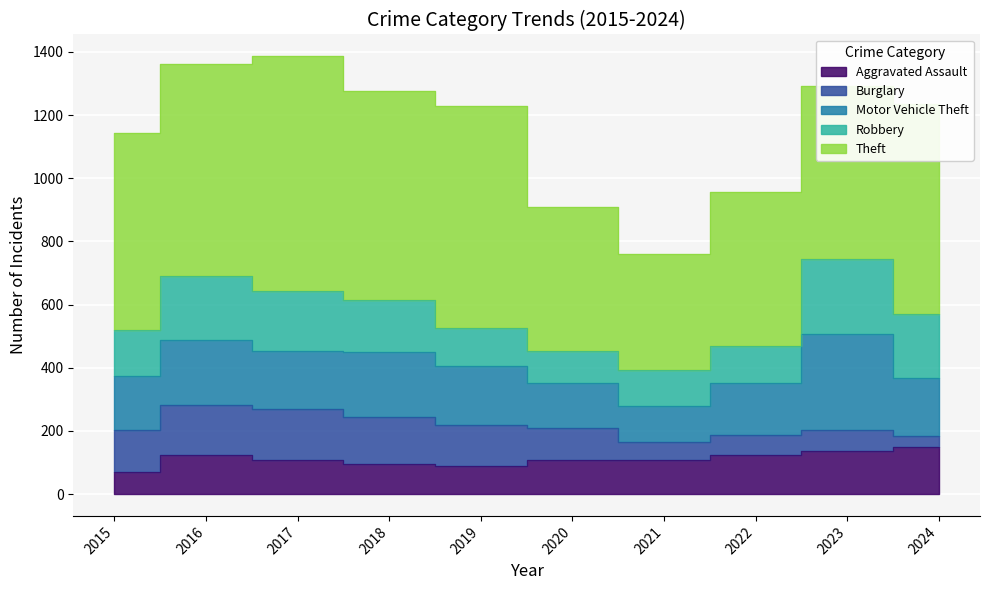

Reading left to right, extract all data points from this chart.

Aggravated Assault: 2015=70	2016=125	2017=109	2018=95	2019=90	2020=108	2021=109	2022=122	2023=137	2024=150
Burglary: 2015=132	2016=158	2017=160	2018=149	2019=127	2020=100	2021=56	2022=65	2023=65	2024=34
Motor Vehicle Theft: 2015=172	2016=205	2017=184	2018=207	2019=187	2020=145	2021=113	2022=166	2023=305	2024=185
Robbery: 2015=146	2016=201	2017=190	2018=165	2019=123	2020=100	2021=115	2022=117	2023=236	2024=201
Theft: 2015=622	2016=672	2017=743	2018=659	2019=703	2020=456	2021=366	2022=485	2023=548	2024=666